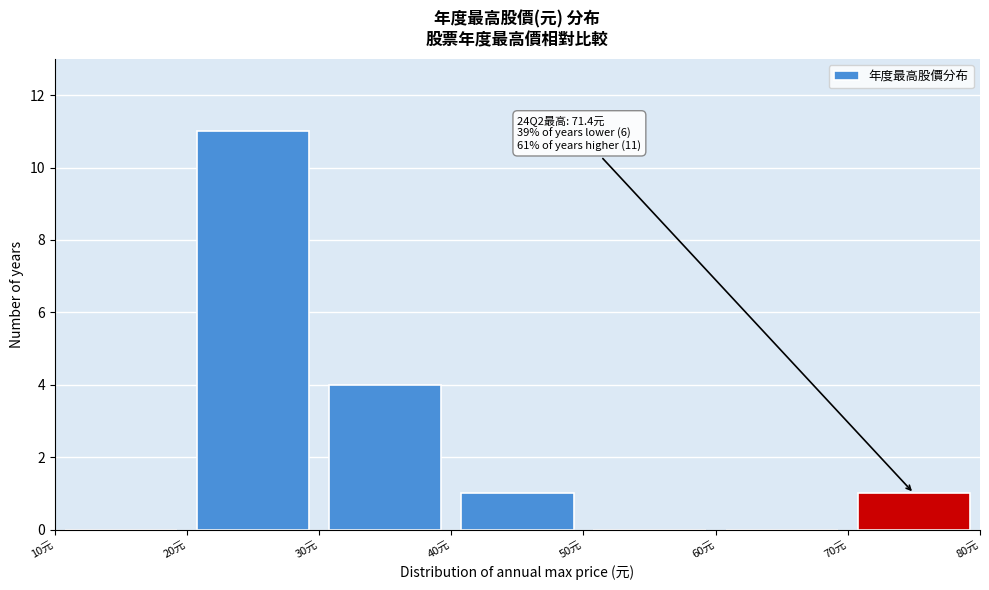

Over which range of the x-axis is the bar tallest?

20 to 30